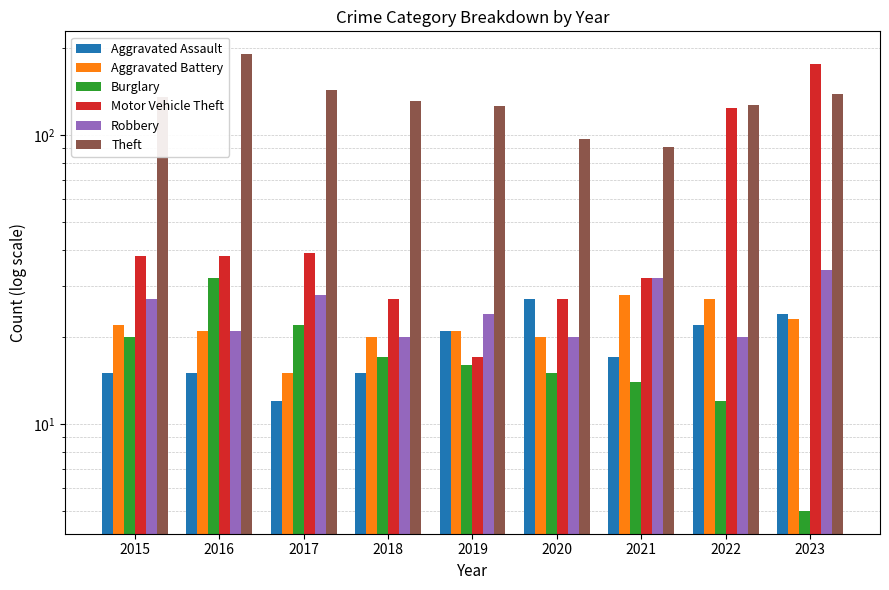

What is the average value of the Theft series?

131